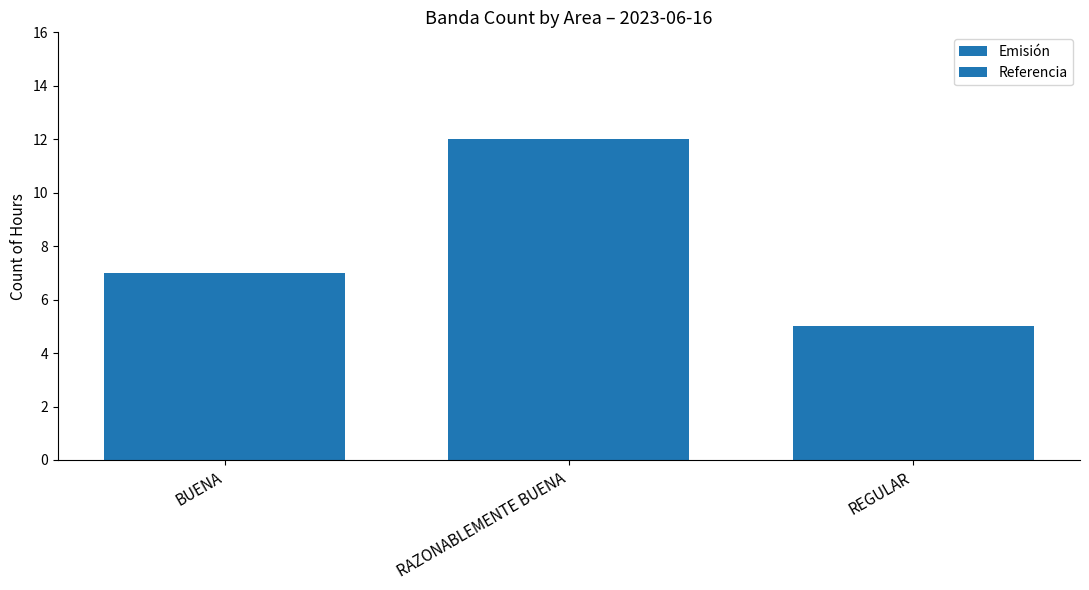

Is the value of Referencia at RAZONABLEMENTE BUENA greater than the value of Emisión at REGULAR?

Yes